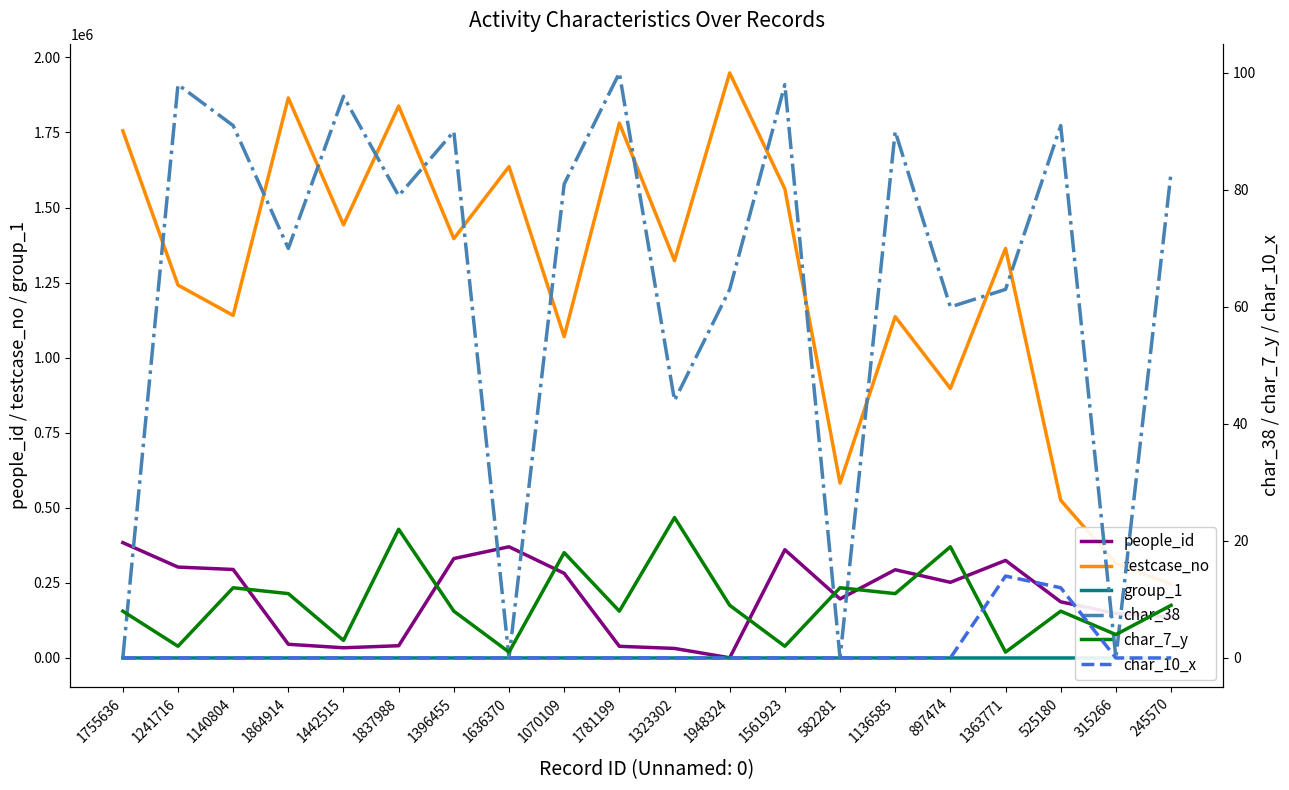

Reading right to left, list all the values displayed in this chart.

people_id: 245570=136257	315266=148278	525180=186978	1363771=324889	897474=251896	1136585=293823	582281=196644	1561923=360372	1948324=569	1323302=31756	1781199=38860	1070109=281915	1636370=370270	1396455=331024	1837988=40745	1442515=33920	1864914=45621	1140804=294719	1241716=302688	1755636=384106
testcase_no: 245570=245571	315266=315267	525180=525181	1363771=1363772	897474=897475	1136585=1136586	582281=582282	1561923=1561924	1948324=1948325	1323302=1323303	1781199=1781200	1070109=1070110	1636370=1636371	1396455=1396456	1837988=1837989	1442515=1442516	1864914=1864915	1140804=1140805	1241716=1241717	1755636=1755637
group_1: 245570=2	315266=2	525180=2	1363771=2	897474=1	1136585=2	582281=2	1561923=2	1948324=2	1323302=2	1781199=2	1070109=1	1636370=2	1396455=2	1837988=2	1442515=2	1864914=2	1140804=2	1241716=2	1755636=2
char_38: 245570=83	315266=0	525180=91	1363771=63	897474=60	1136585=90	582281=0	1561923=98	1948324=63	1323302=44	1781199=100	1070109=81	1636370=0	1396455=90	1837988=79	1442515=96	1864914=70	1140804=91	1241716=98	1755636=0
char_7_y: 245570=9	315266=4	525180=8	1363771=1	897474=19	1136585=11	582281=12	1561923=2	1948324=9	1323302=24	1781199=8	1070109=18	1636370=1	1396455=8	1837988=22	1442515=3	1864914=11	1140804=12	1241716=2	1755636=8
char_10_x: 245570=0	315266=0	525180=12	1363771=14	897474=0	1136585=0	582281=0	1561923=0	1948324=0	1323302=0	1781199=0	1070109=0	1636370=0	1396455=0	1837988=0	1442515=0	1864914=0	1140804=0	1241716=0	1755636=0